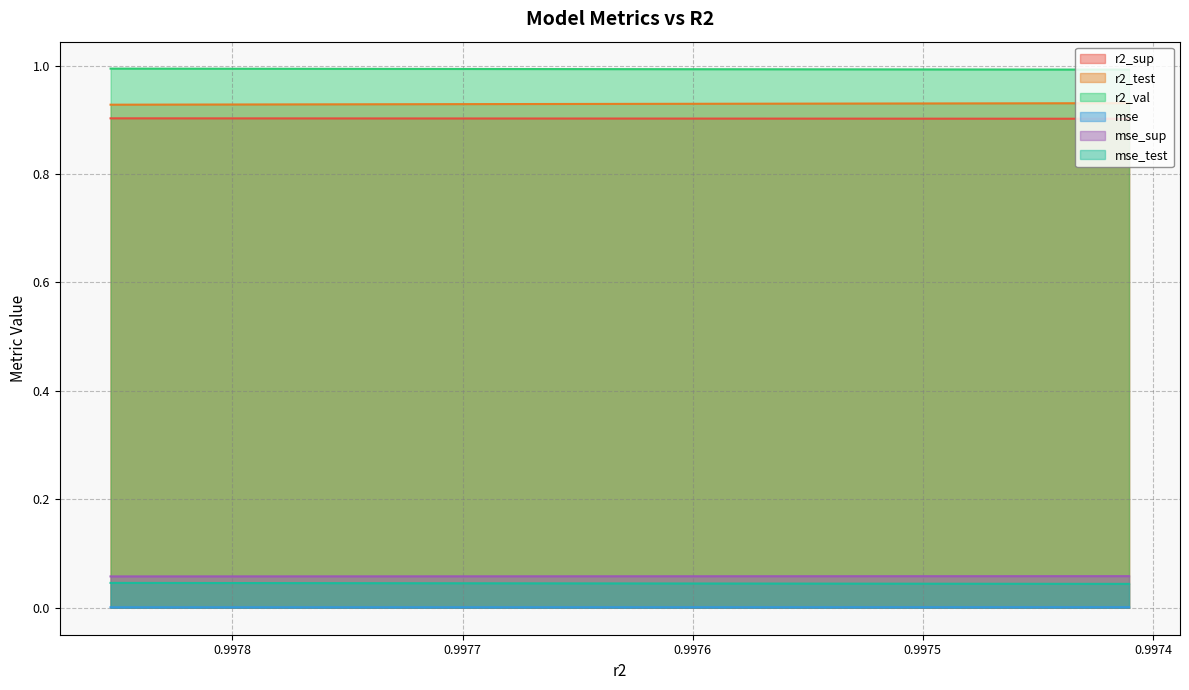

What is the average value of the r2_val series?

1.0